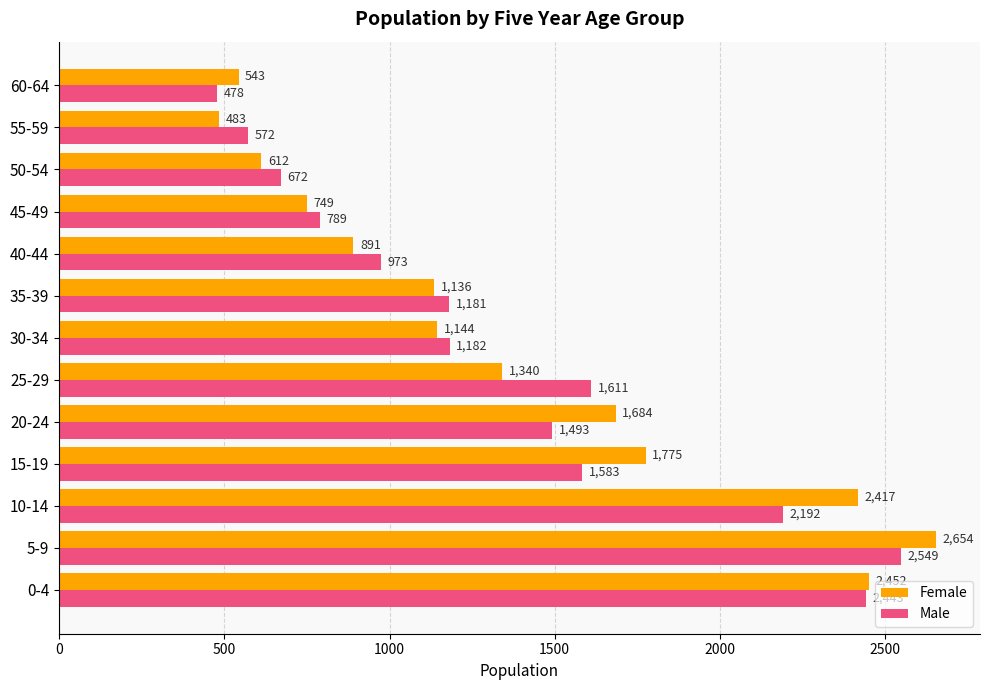

Is it true that Male equals 1181 at 35-39?

True